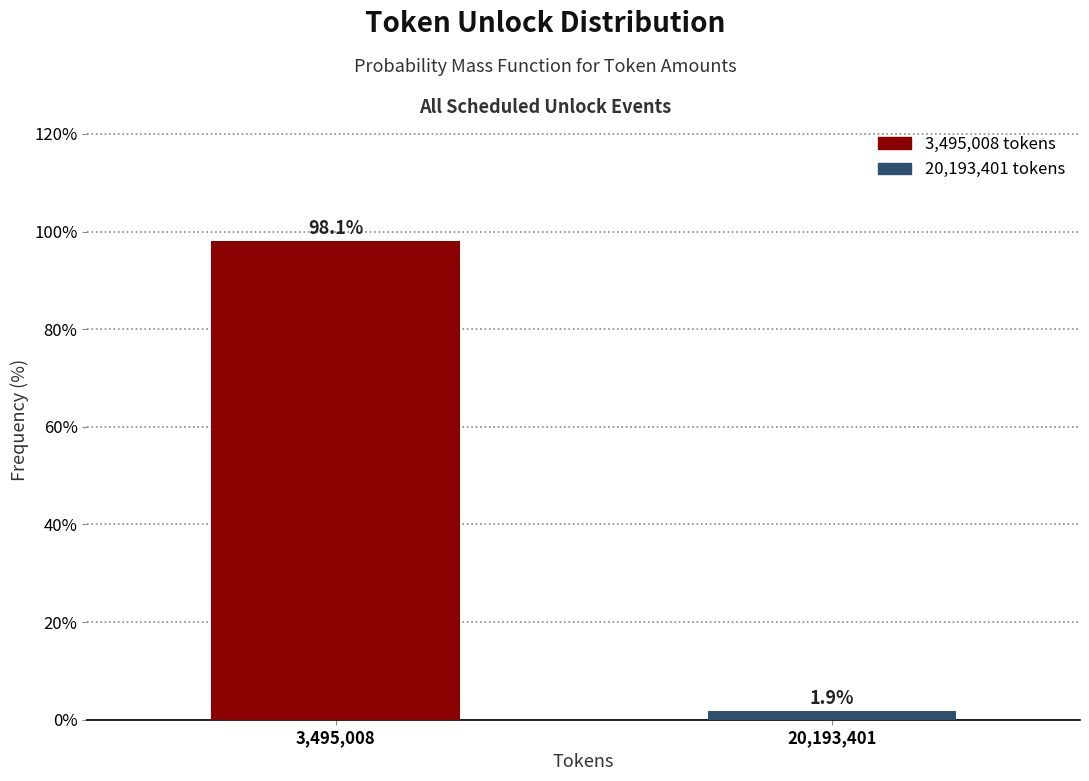

Reading left to right, list all the values displayed in this chart.

3,495,008=98.1	20,193,401=1.9